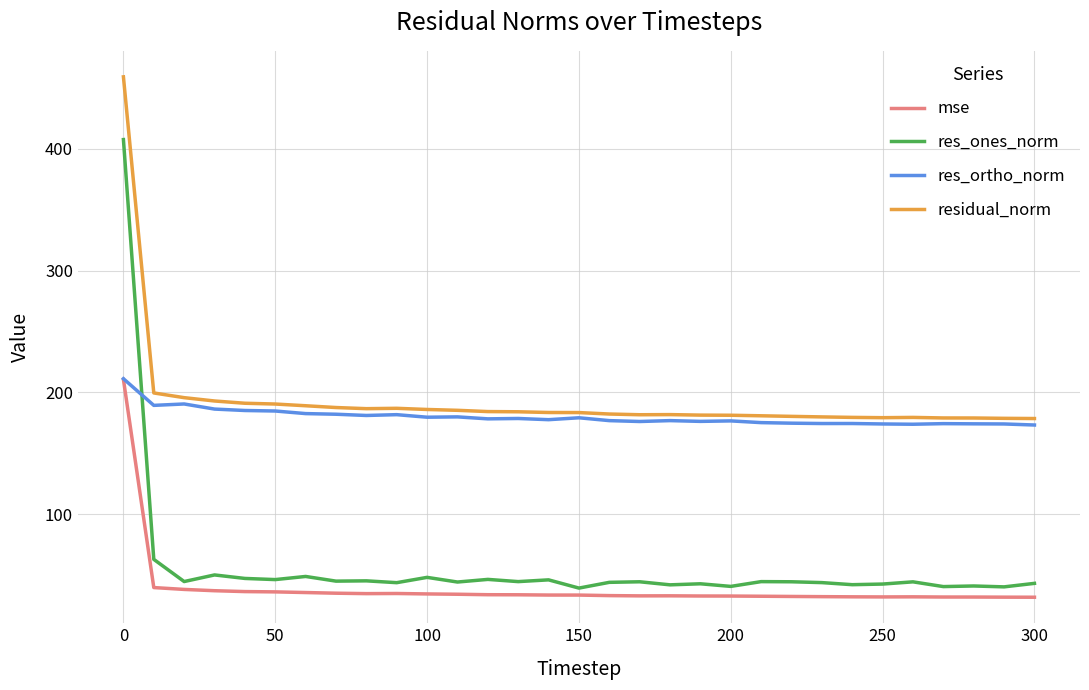

Which series has the widest spread of values?

res_ones_norm